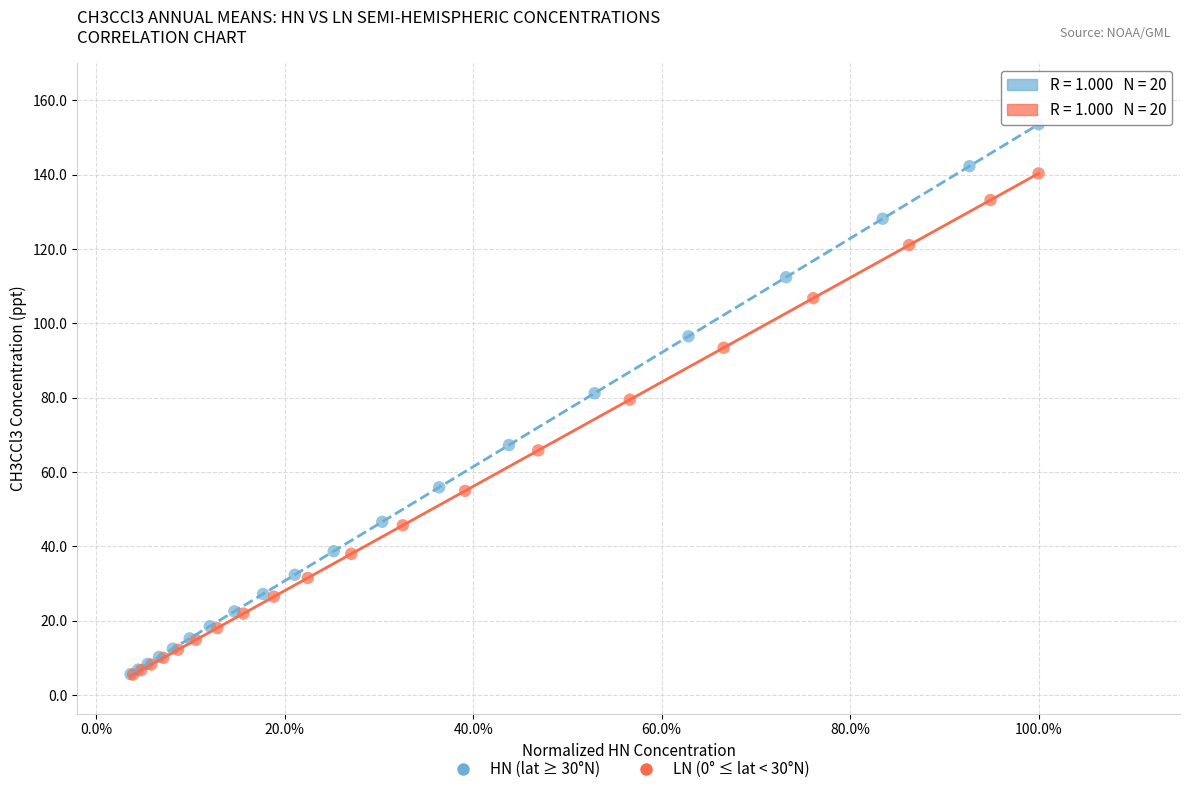

Which series contains the highest Y value?

HN (lat ≥ 30°N)